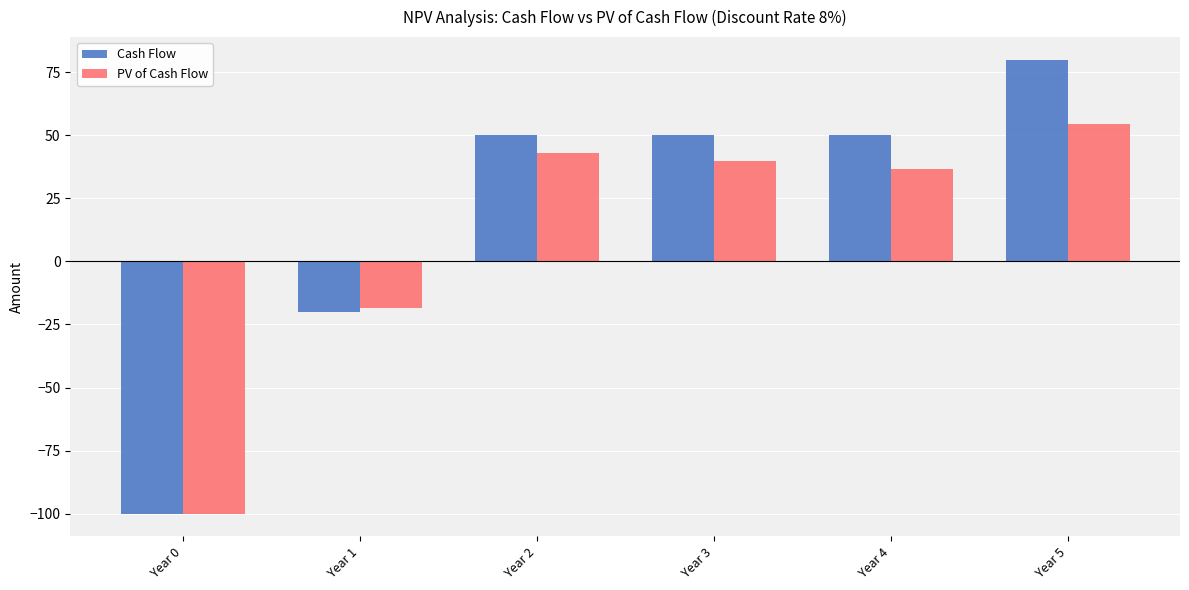

Rank the series by their average value, from lowest to highest.

PV of Cash Flow, Cash Flow